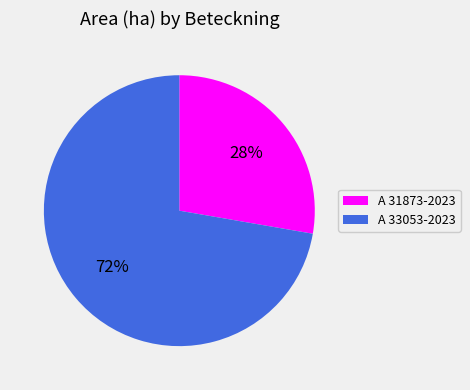

Which slice is the smallest?

A 31873-2023